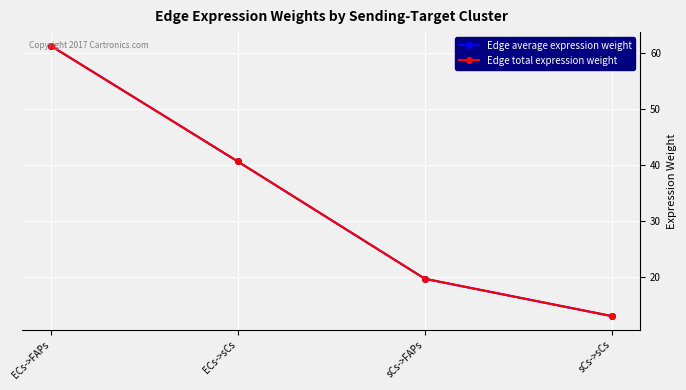

Is this an area chart (filled region under the line)?

No